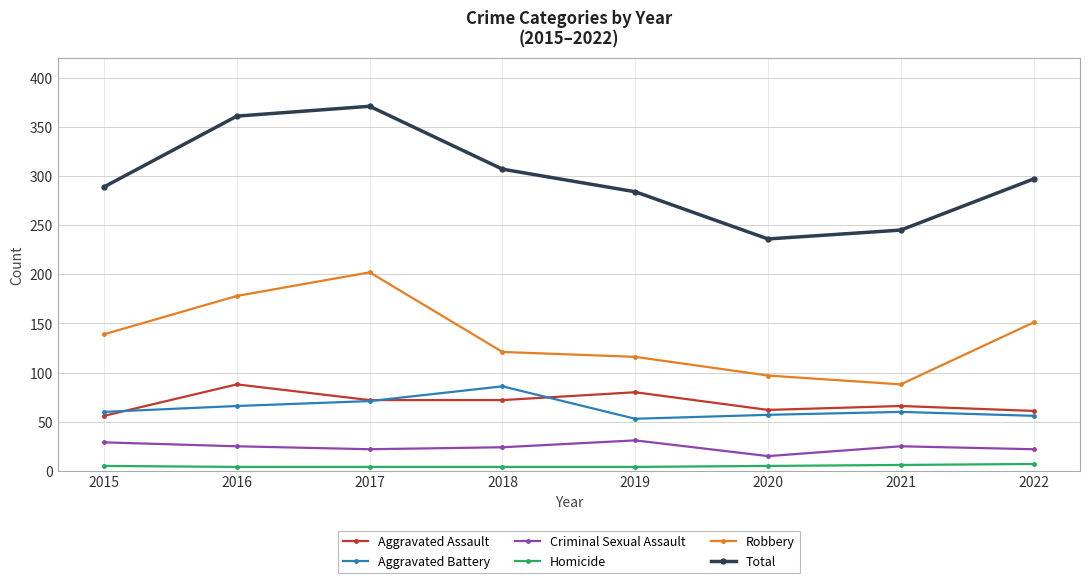

True or false: Total and Aggravated Assault cross at least once.

False